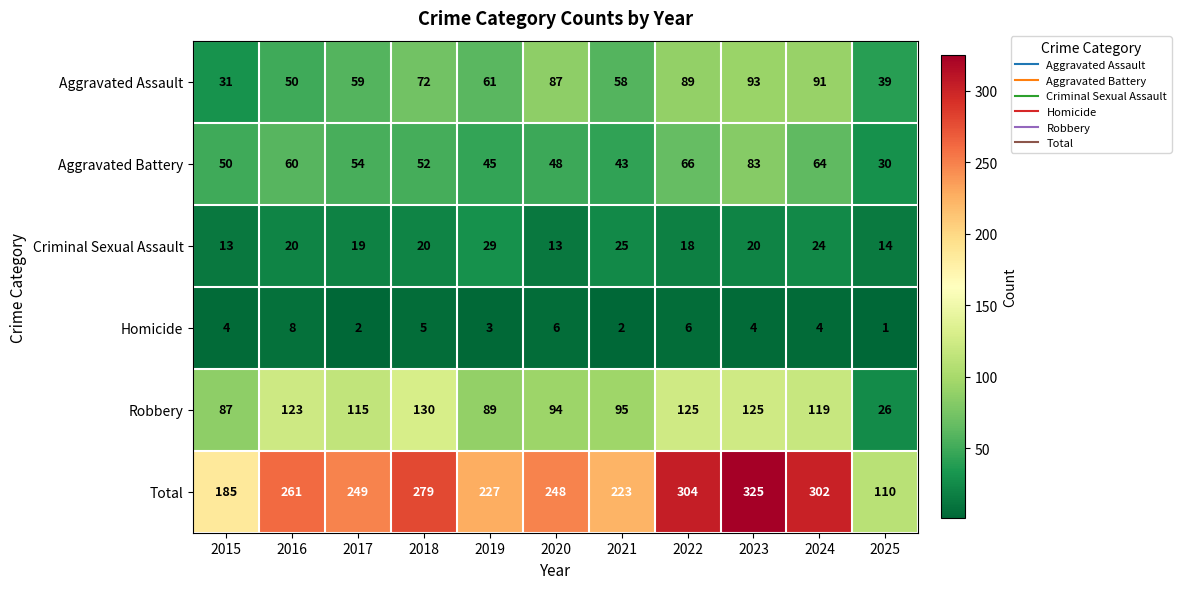

At how many categories does at least one series exceed 143?

10